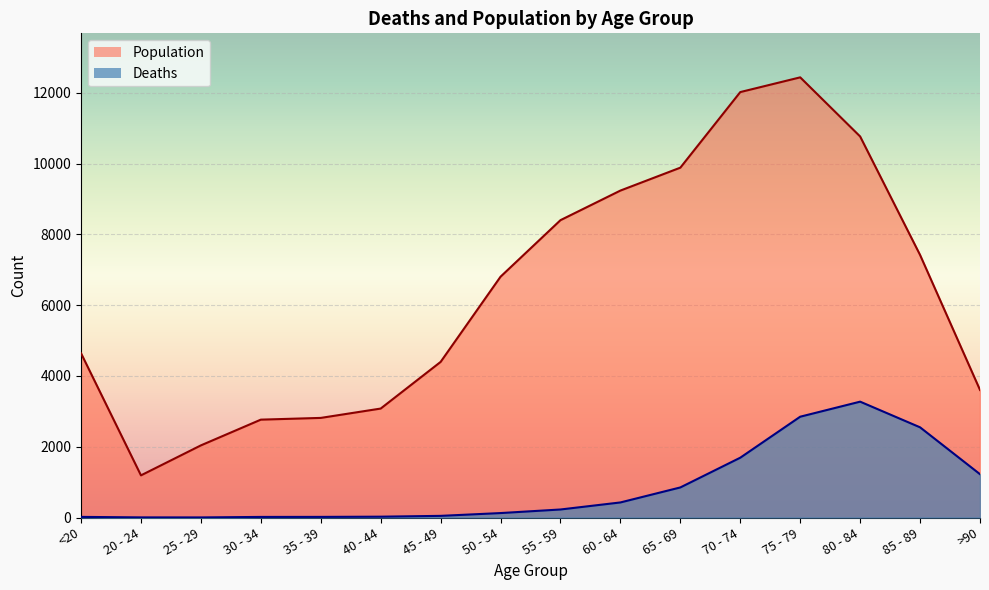

What is the sum of the Population values at 45 - 49 and 25 - 29?

6434